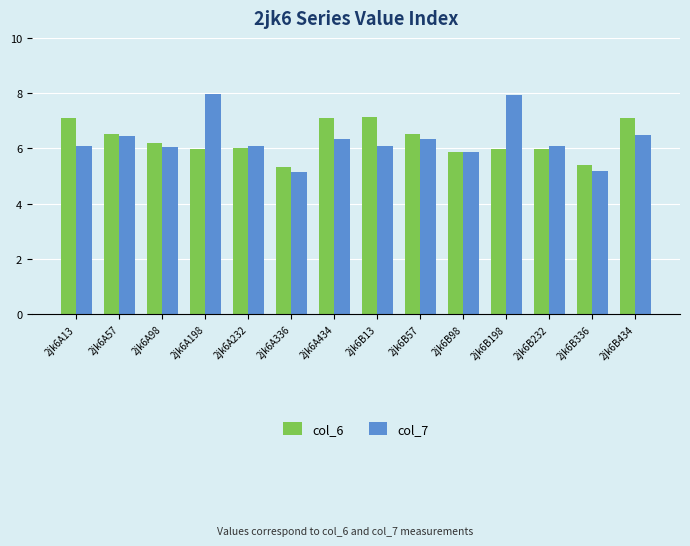

Which series changed the most between 2jk6A13 and 2jk6B434?

col_7